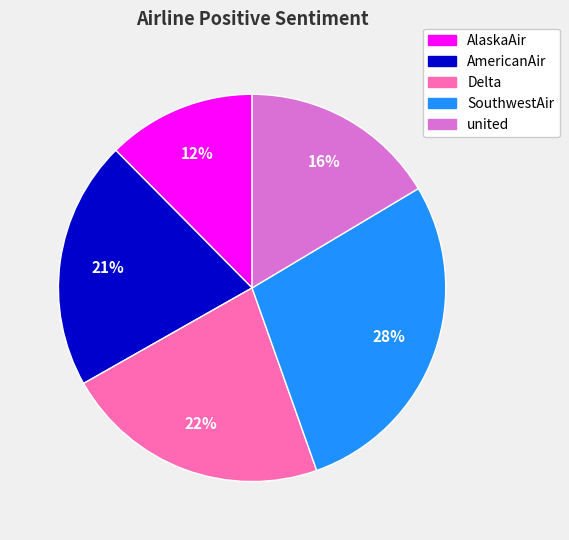

Count the number of slices in the pie.

5